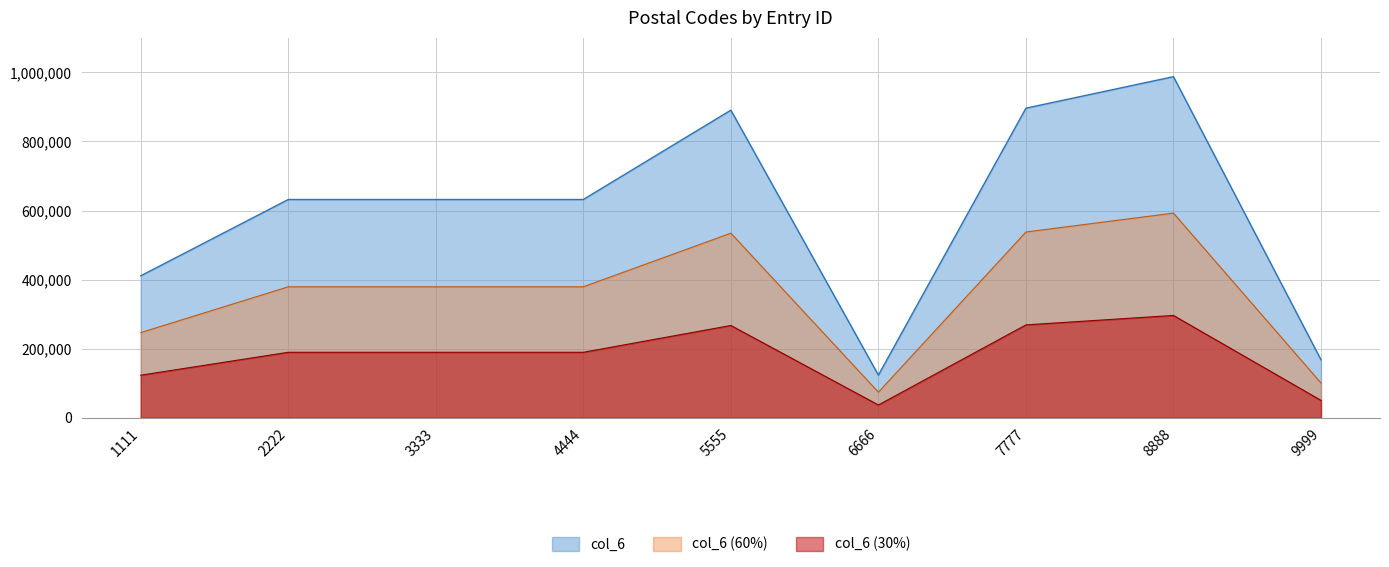

Rank the categories by value from lowest to highest.

6666, 9999, 1111, 2222, 3333, 4444, 5555, 7777, 8888